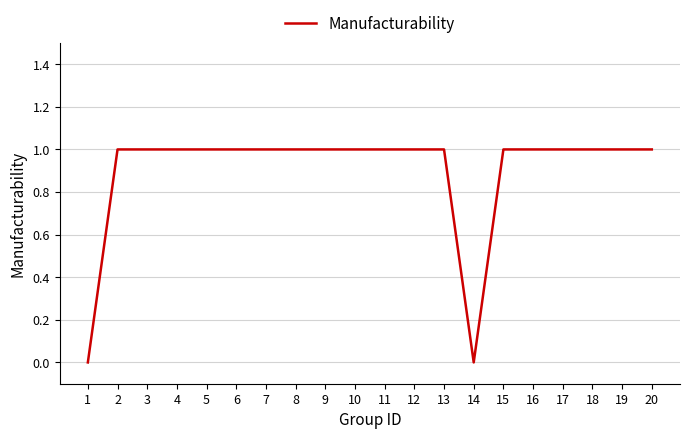

Reading right to left, transcribe all the data shown in this chart.

1	1	1	1	1	1	0	1	1	1	1	1	1	1	1	1	1	1	1	0